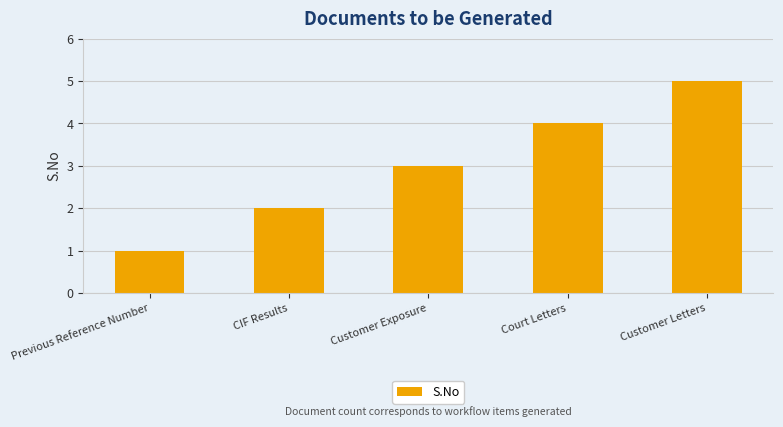

The value at Court Letters is 6. True or false?

False